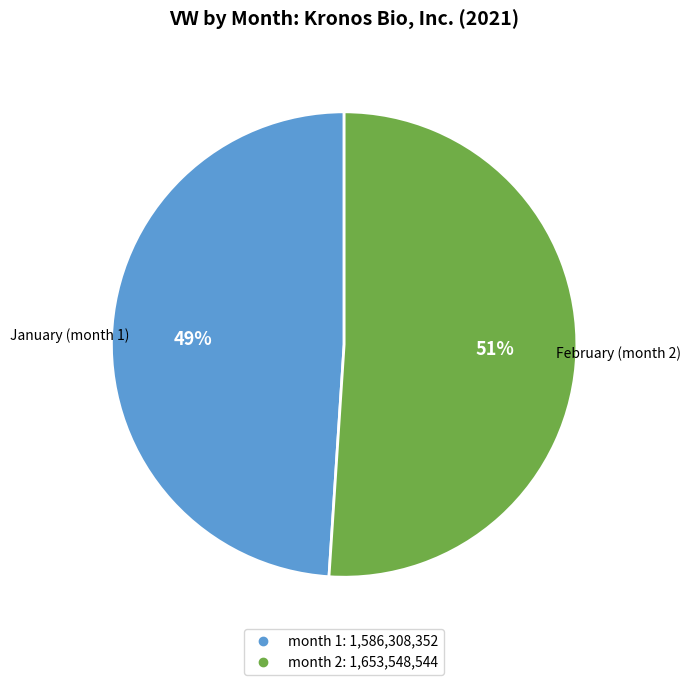

To the nearest percent, what is the difference between the largest and smallest slice percentages?

2%